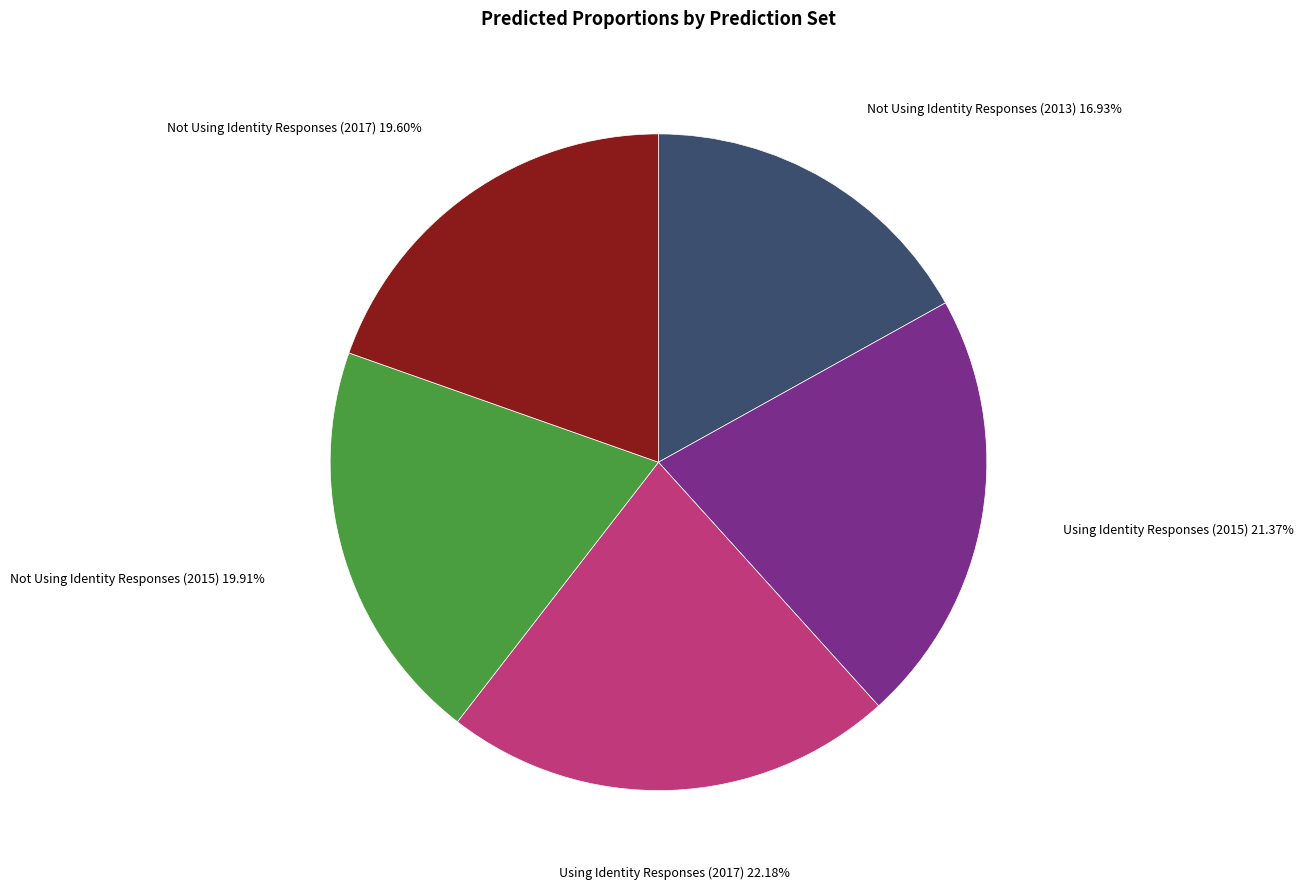

Does any single category account for the majority?

No